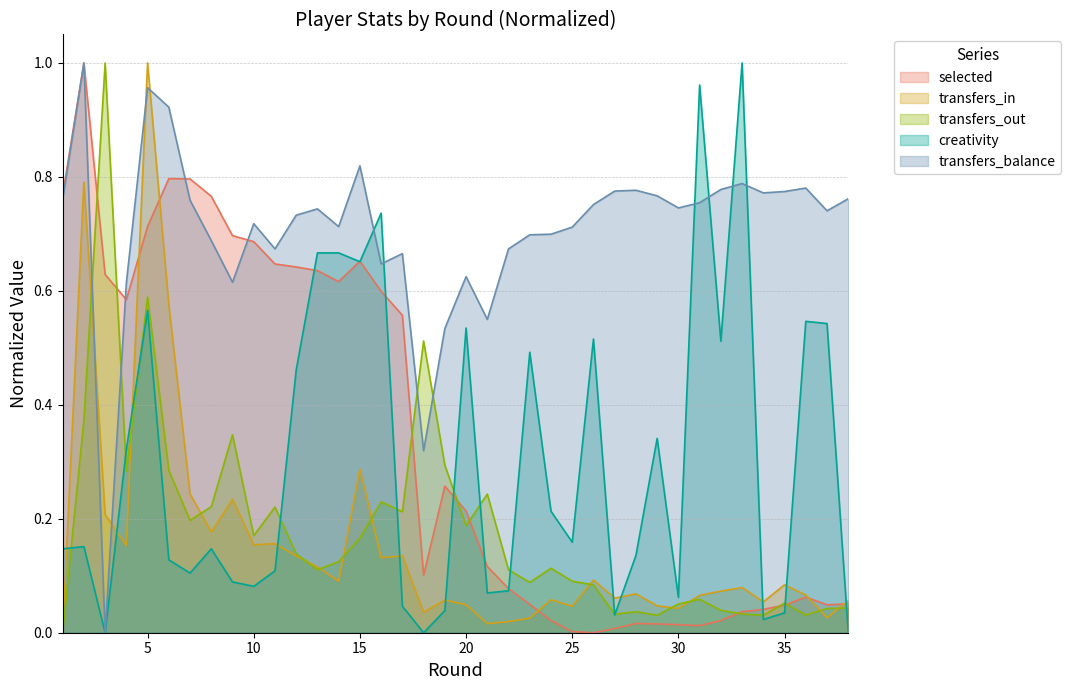

List the labels in order of transfers_balance value, smallest first.

3, 18, 19, 21, 4, 9, 20, 16, 17, 11, 22, 8, 23, 24, 25, 14, 10, 12, 37, 13, 30, 26, 31, 7, 1, 38, 29, 34, 35, 27, 28, 32, 36, 33, 15, 6, 5, 2